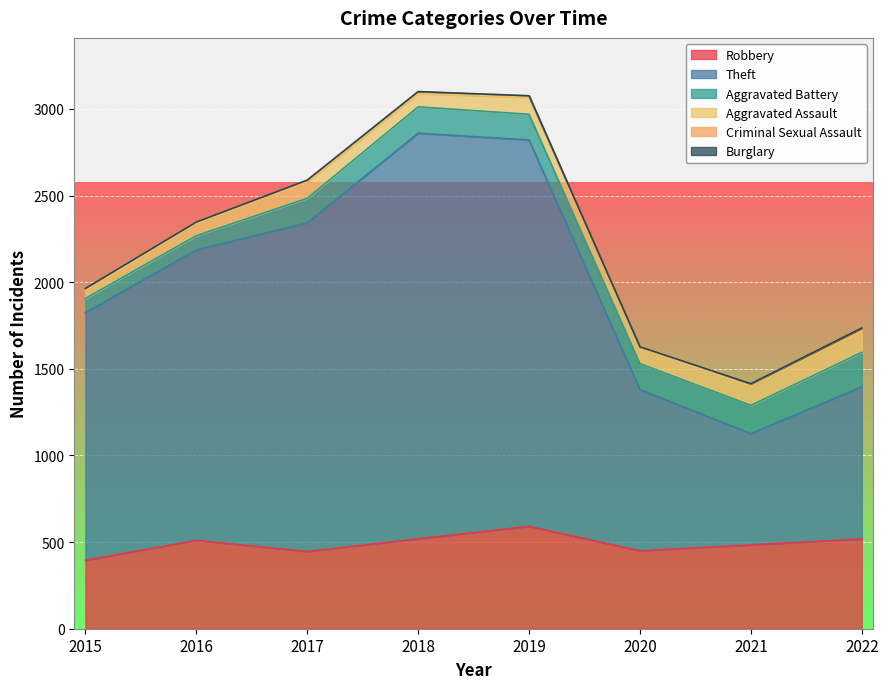

How many interior local valleys does the Robbery series have?

2